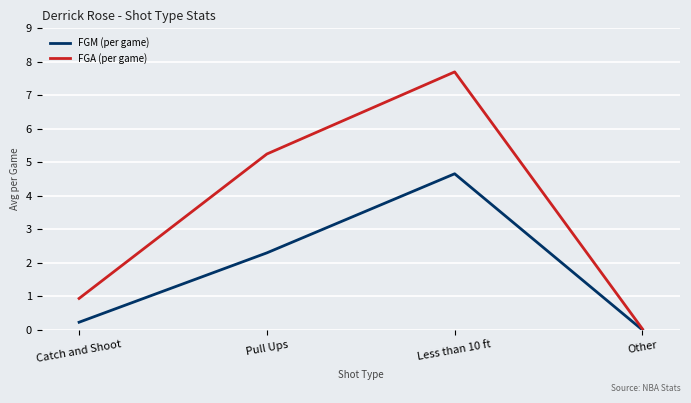

Is the value of FGA (per game) at Other greater than the value of FGM (per game) at Catch and Shoot?

No